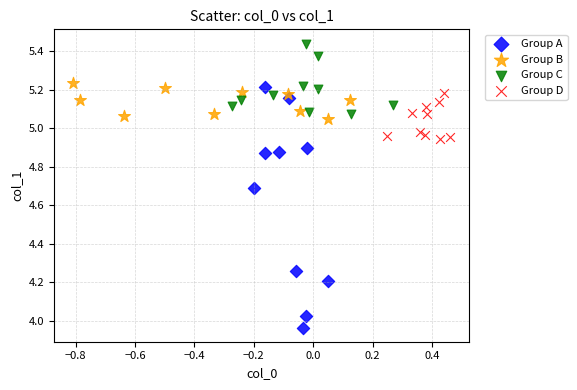

What are all the series names shown in the legend?

Group A, Group B, Group C, Group D